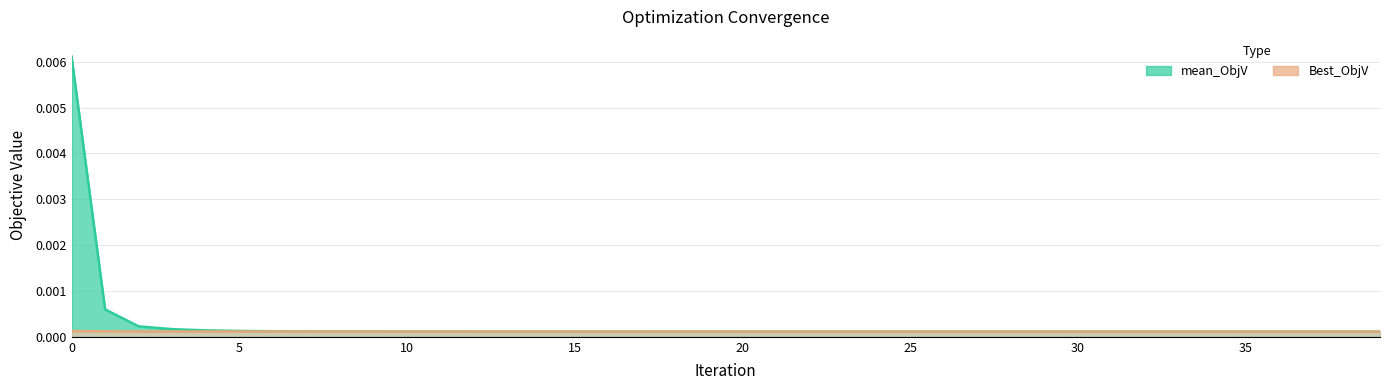

Rank the series by their average value, from highest to lowest.

mean_ObjV, Best_ObjV